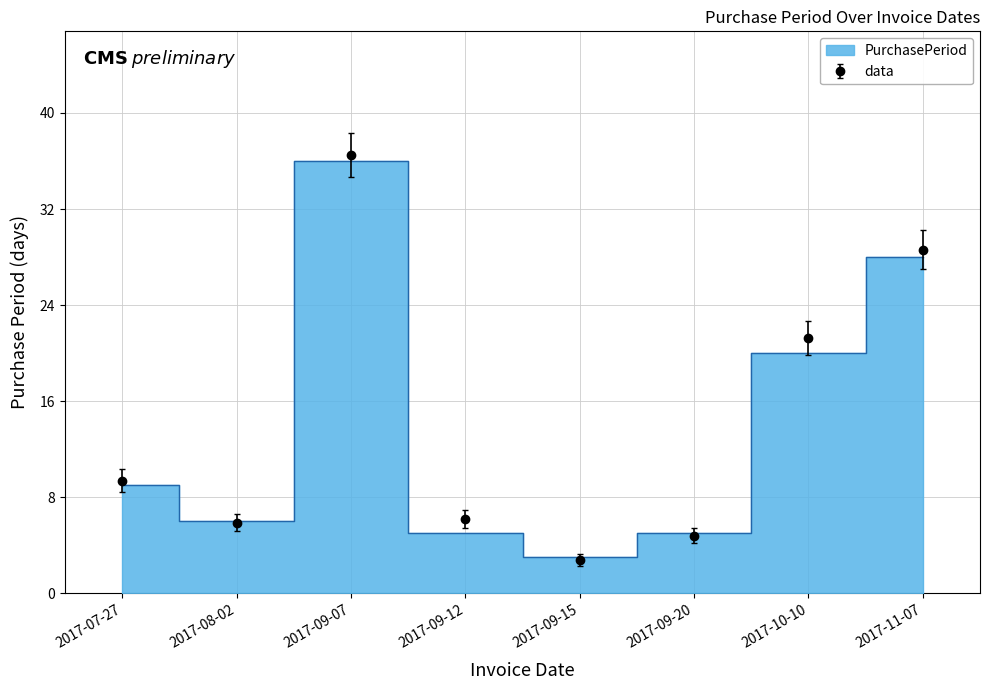

Which label corresponds to the smallest value in the chart?

2017-09-15